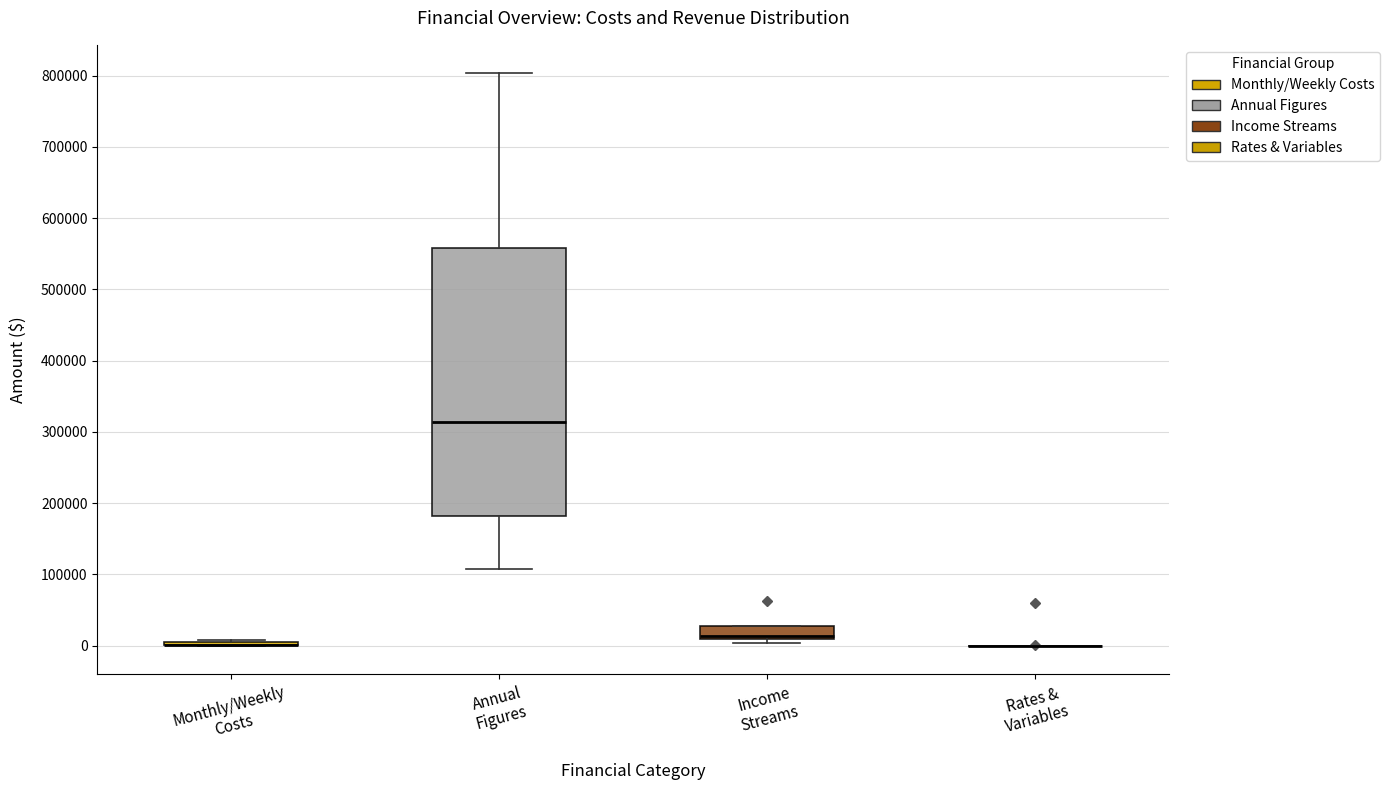

Which box is the tallest, from its lower edge to its upper edge?

Annual Figures